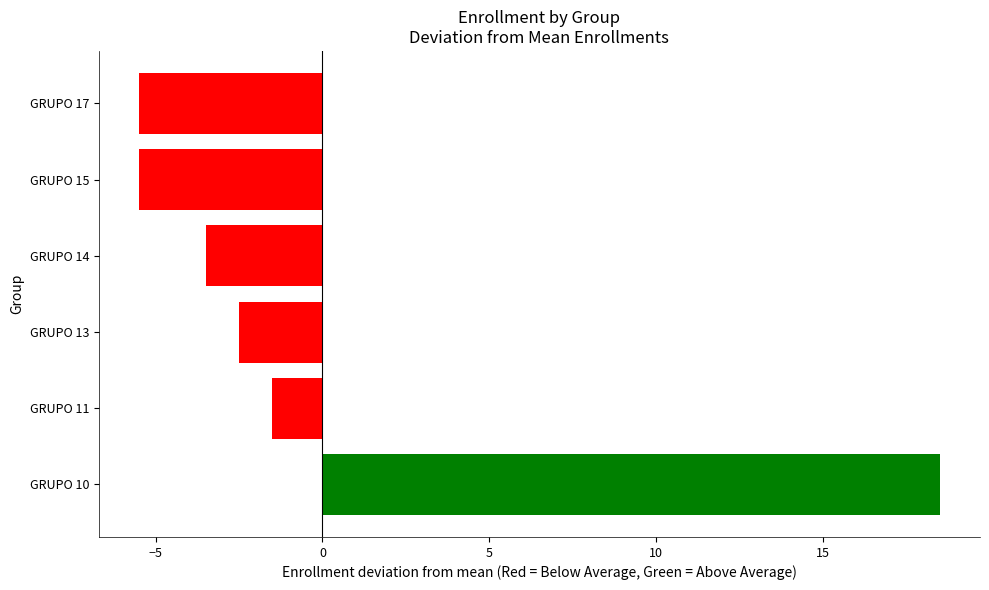

Is it true that the value at GRUPO 11 is -1.5?

True